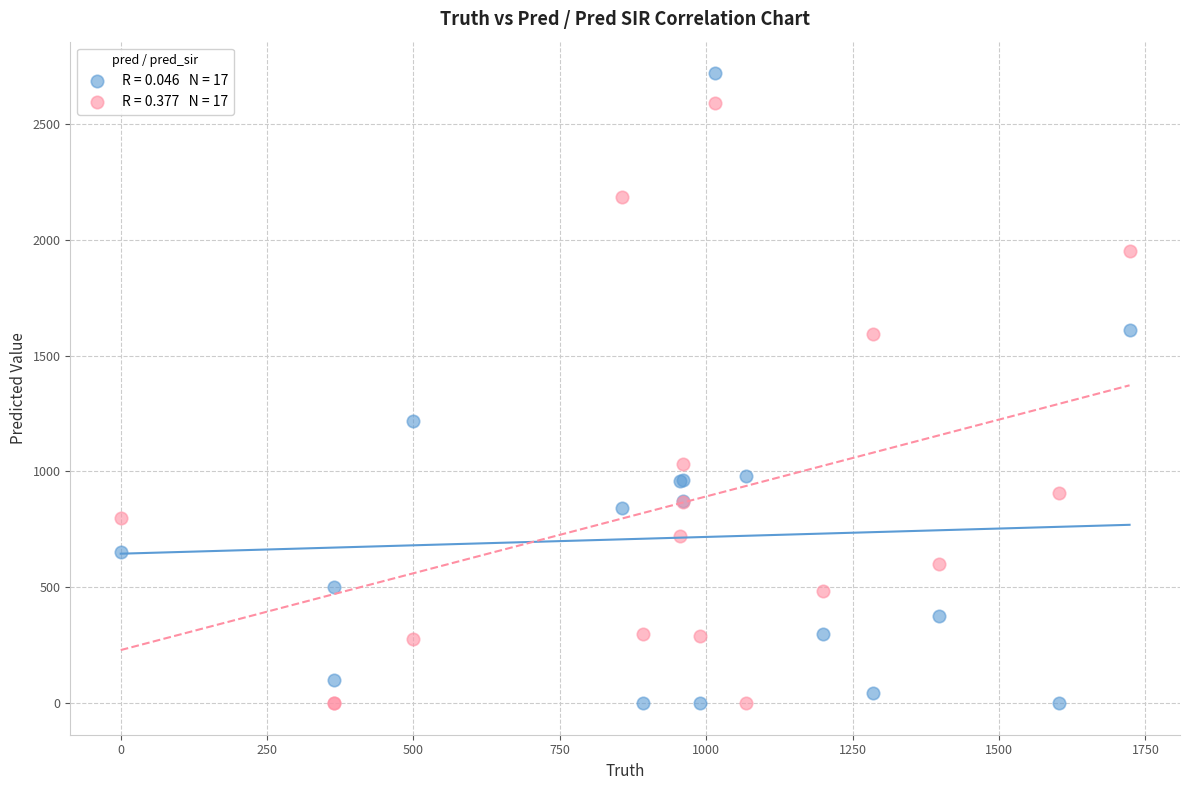

Across all series, what Y value is closest to 1359?

1216.0